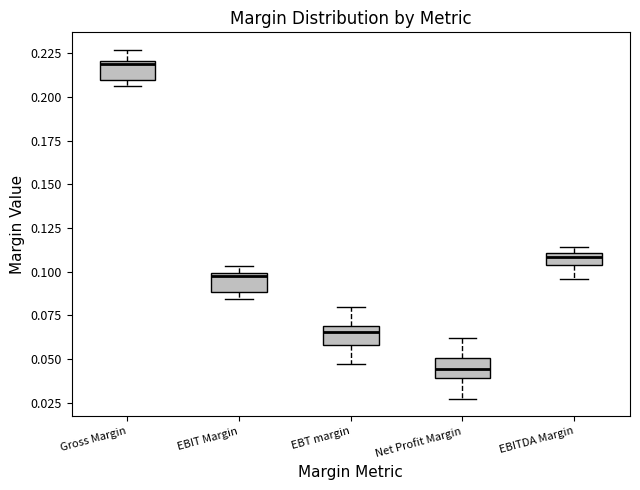

Where does the upper whisker of the box for Net Profit Margin end on the y-axis? The values are not printed on the chart, so give them approximately, as read against the axis.

0.060